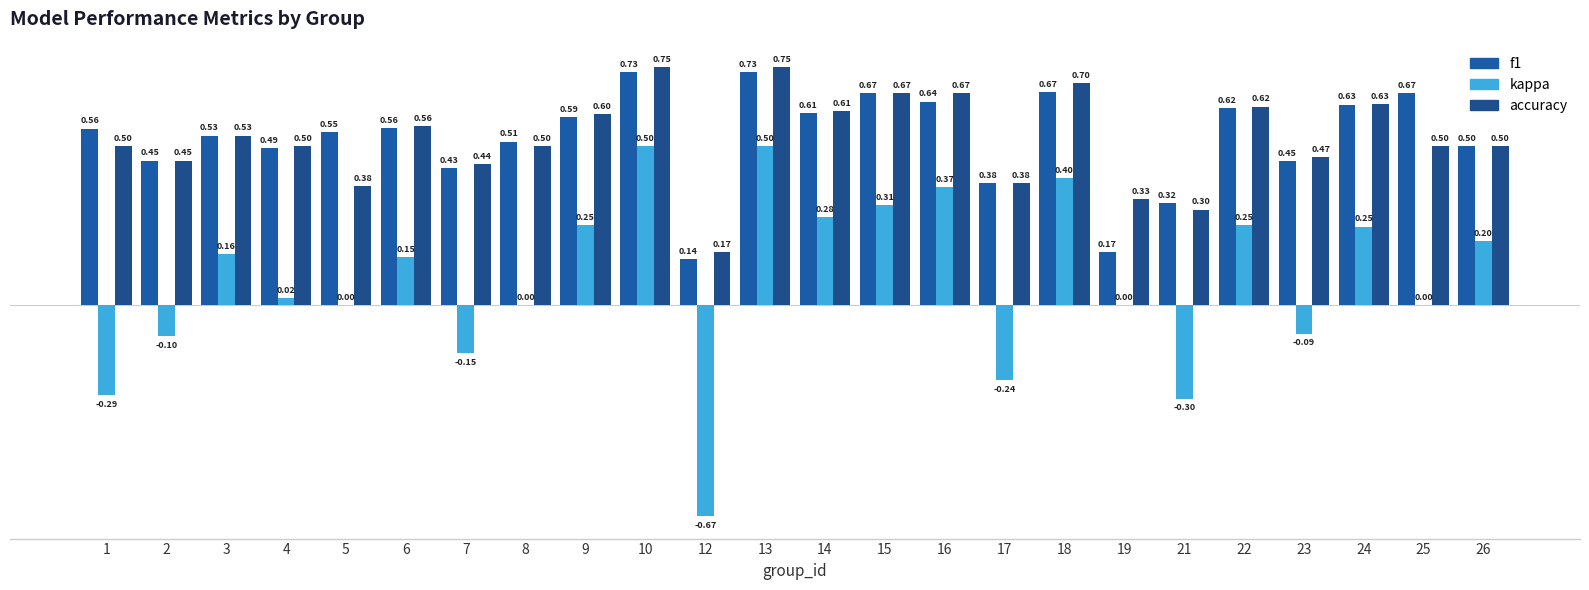

Which series changed the most between 1 and 19?

f1